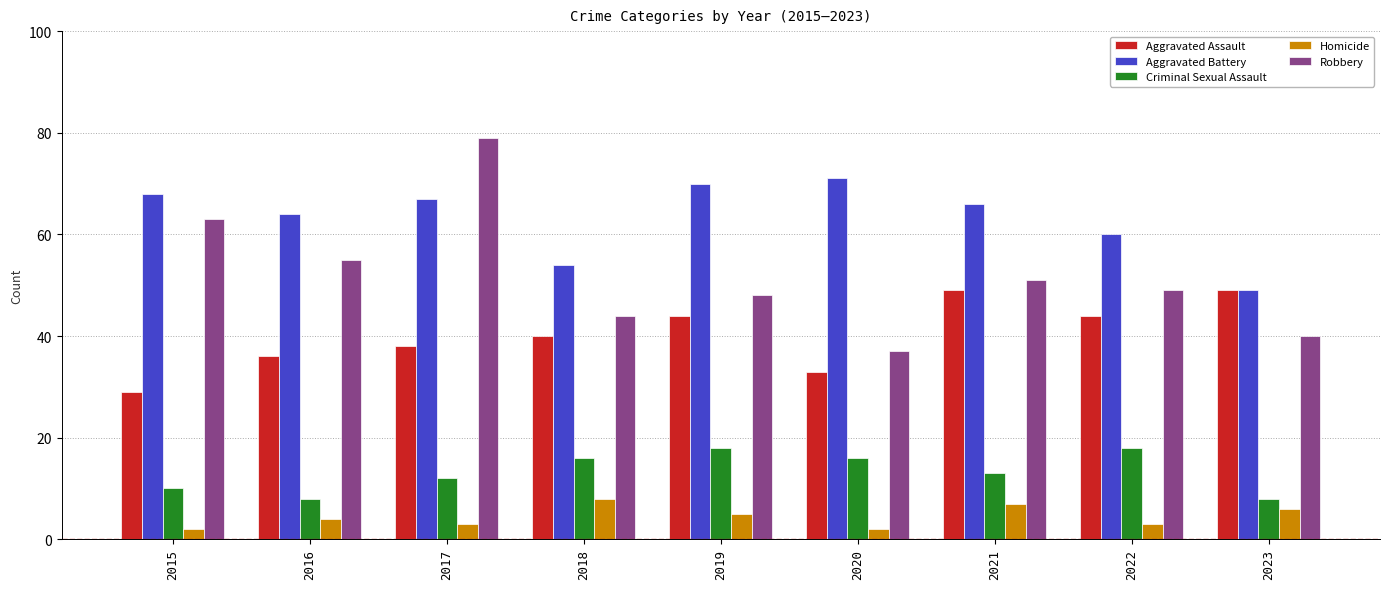

What is the minimum value shown in the chart?

2